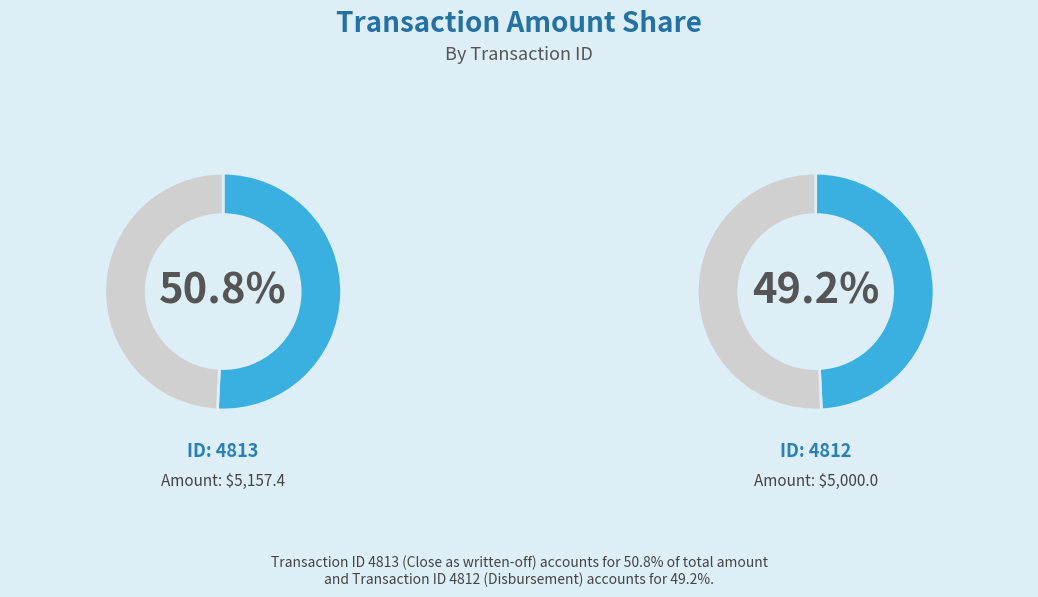

Which category accounts for the majority?

4813